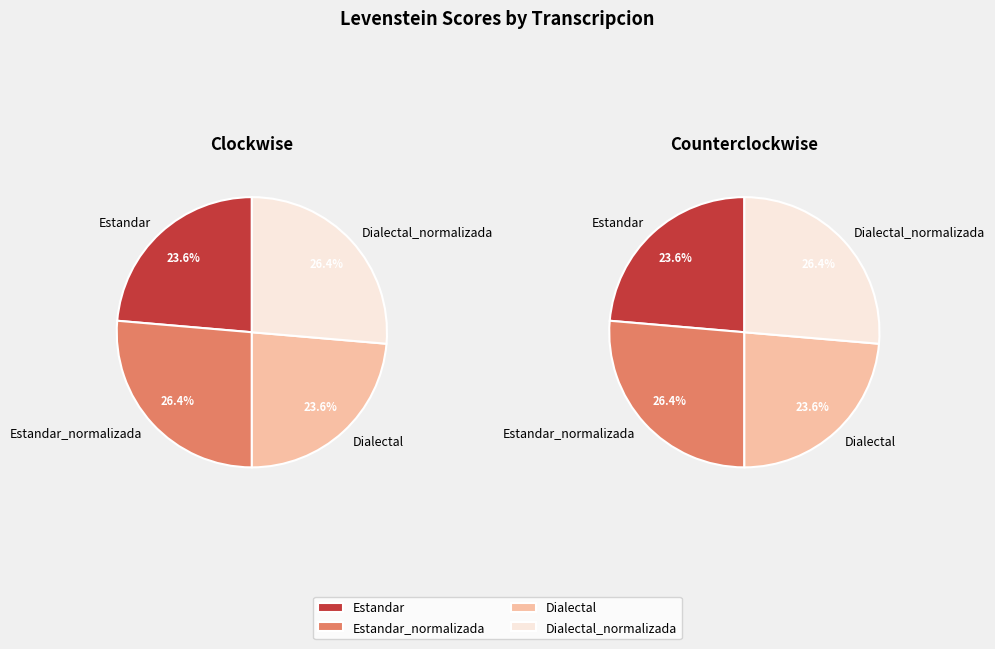

The Dialectal slice represents 18% of the pie. True or false?

False